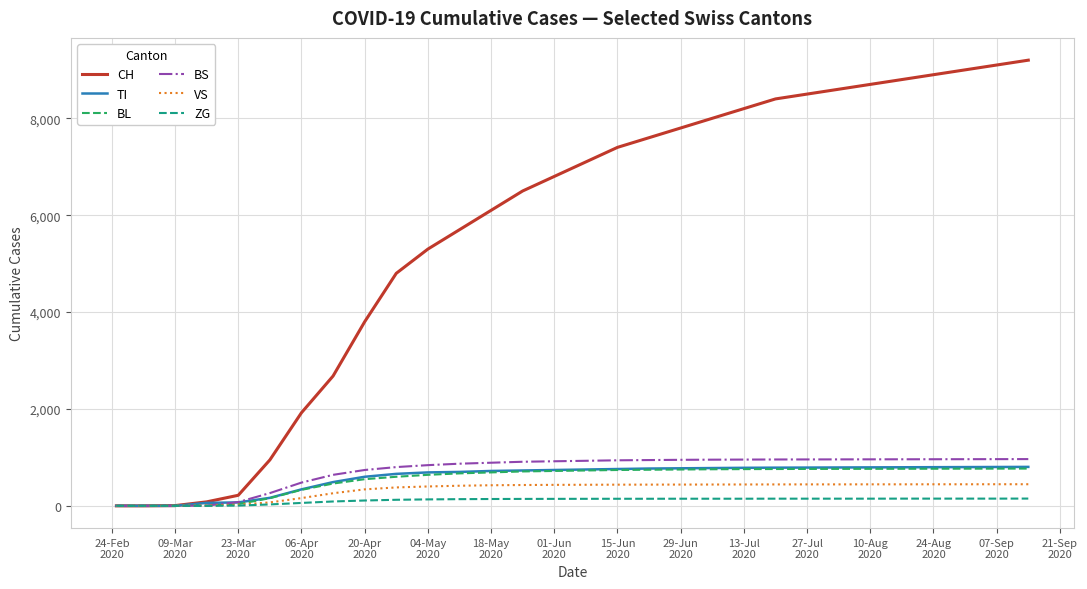

Which series has the largest total across all categories?

CH